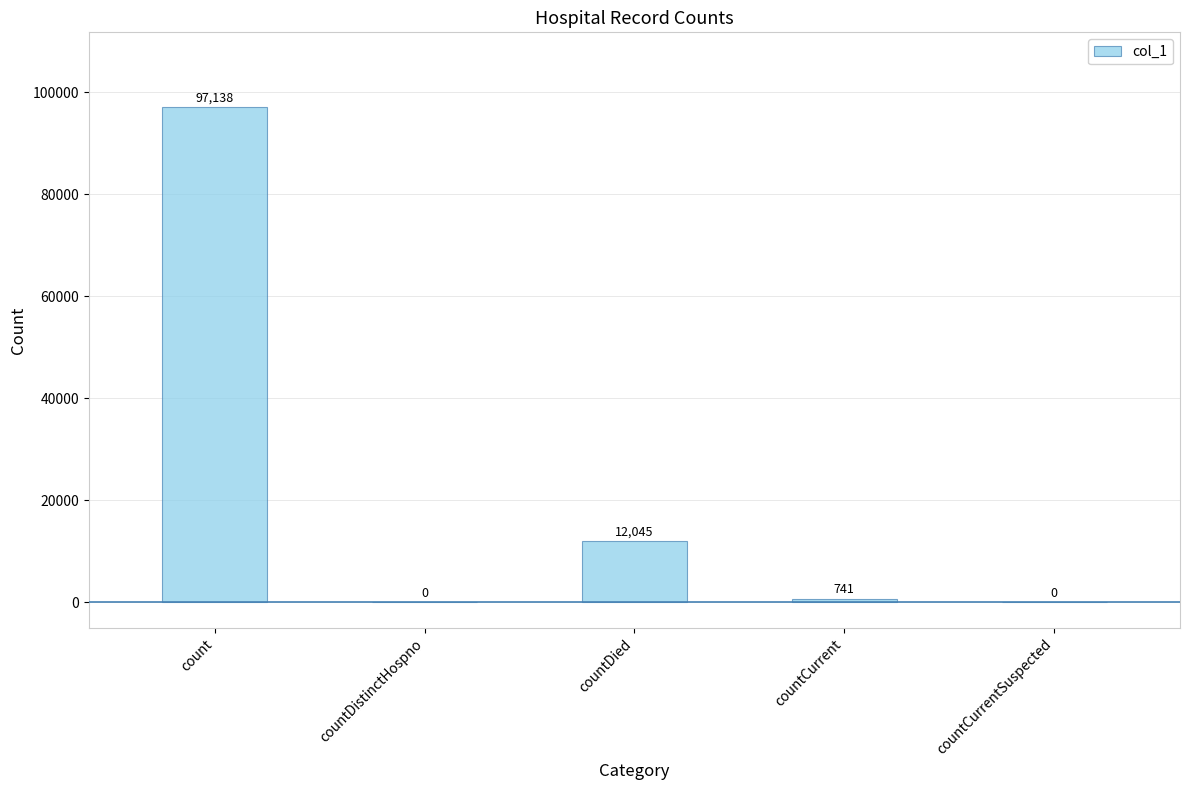

Which label corresponds to the largest value in the chart?

count